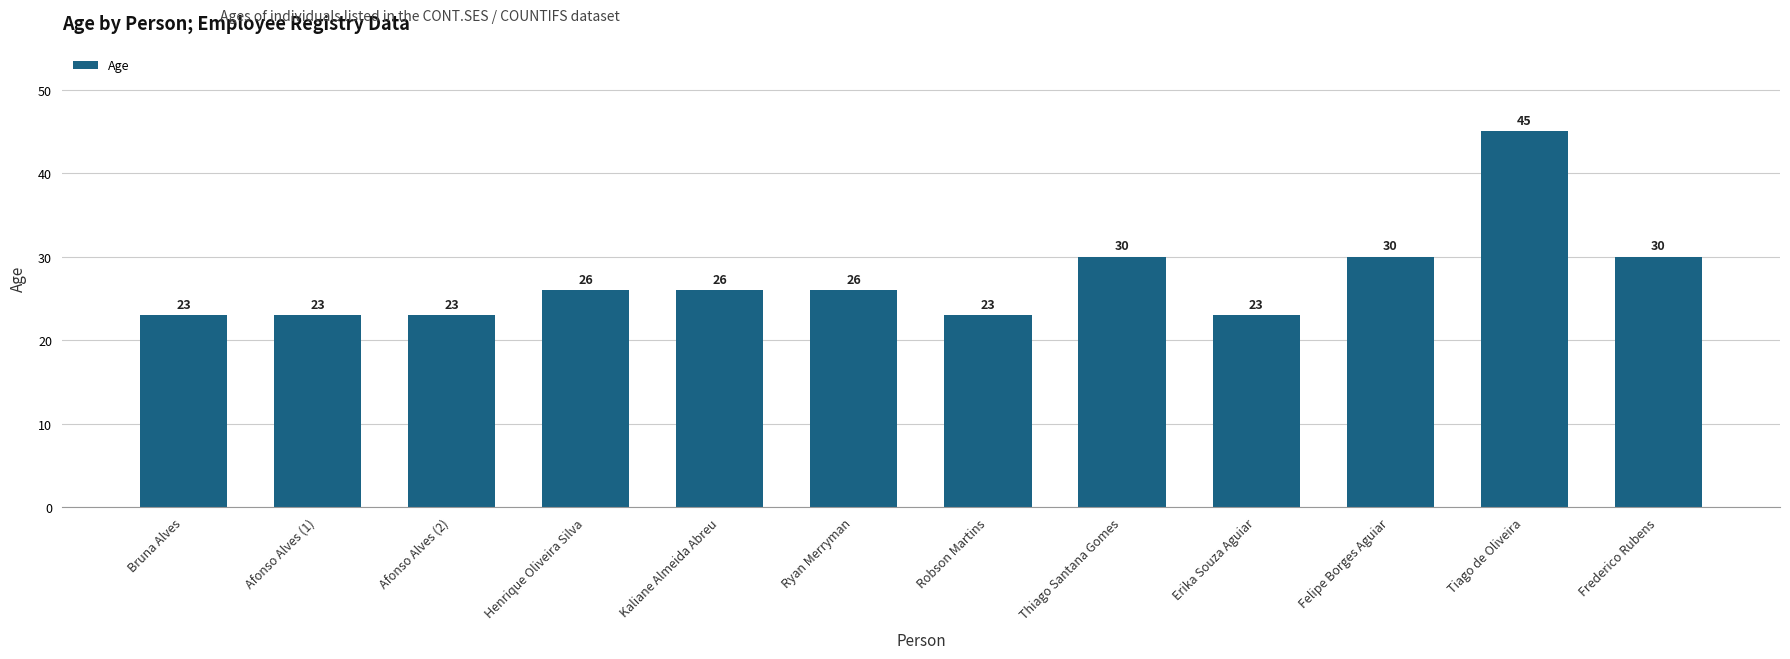

Is it true that the value at Henrique Oliveira Silva is 45?

False